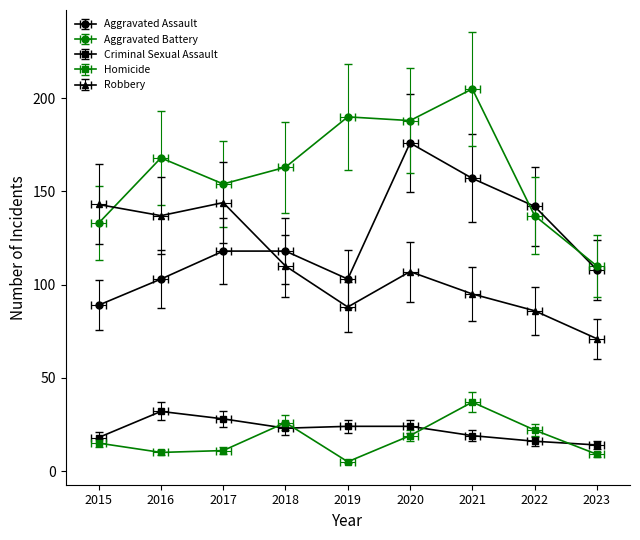

True or false: Homicide and Aggravated Battery intersect in this chart.

False